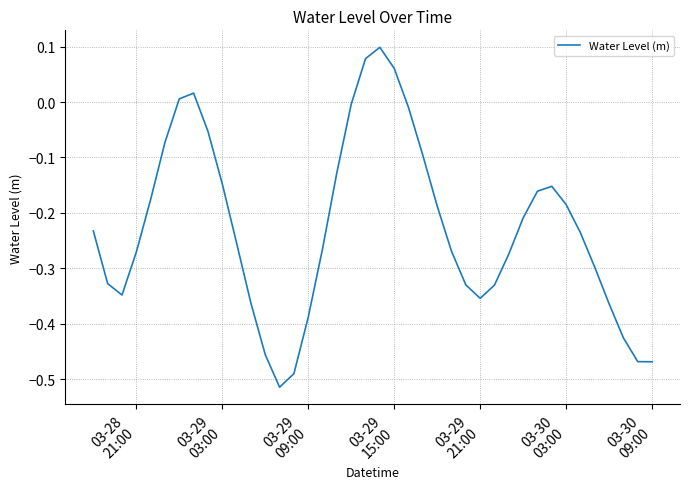

How many negative values are there?

35